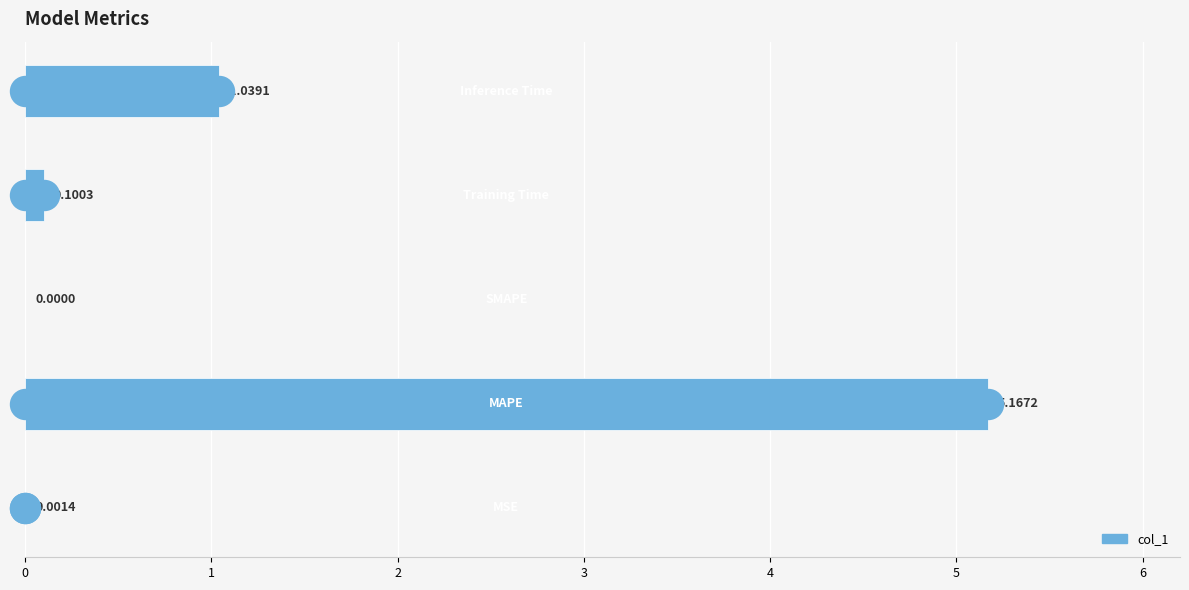

Count the number of categories in the chart.

5